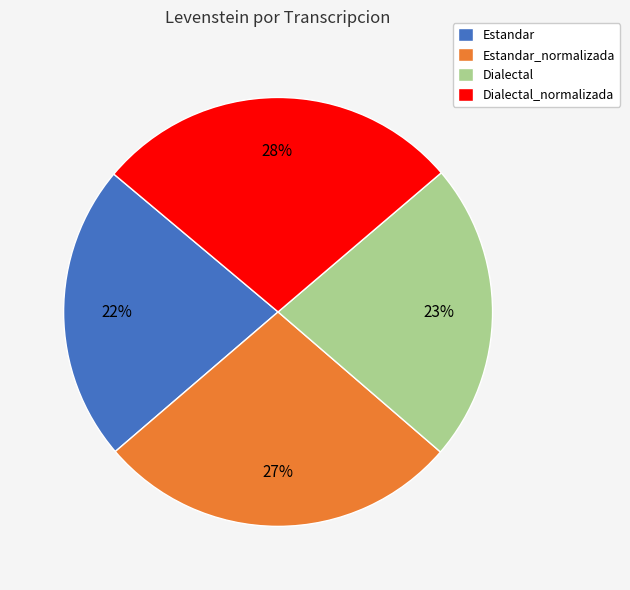

What percentage is the Estandar slice, to the nearest percent?

22%